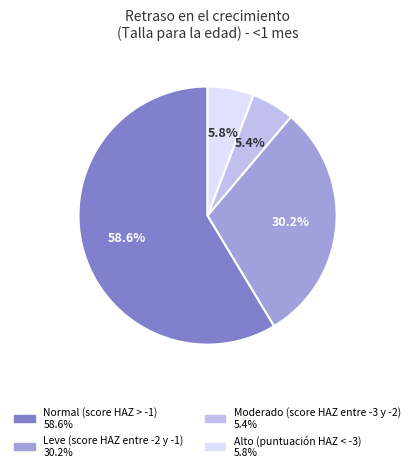

Is there any slice that represents more than half of the pie?

Yes